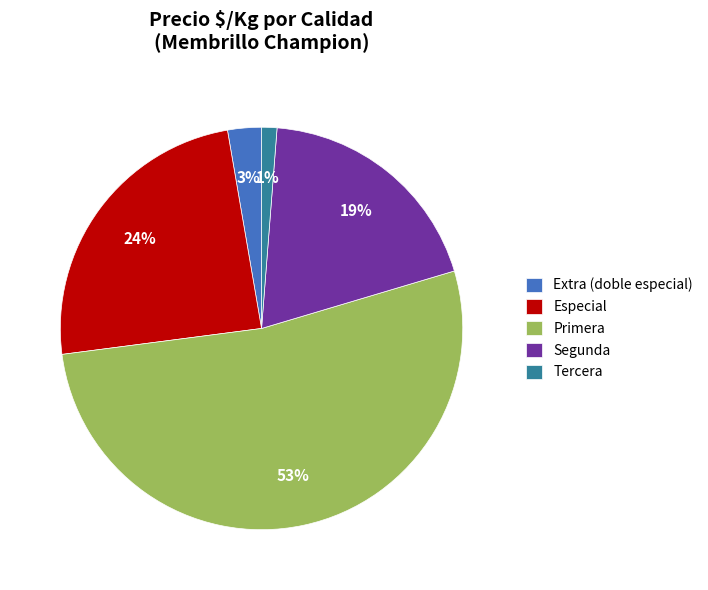

How many slices are in this pie chart?

5